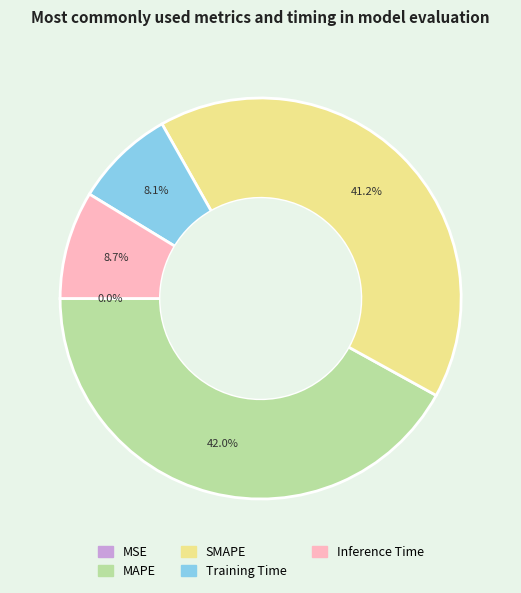

To the nearest percent, what is the combined percentage of SMAPE and Inference Time?

50%